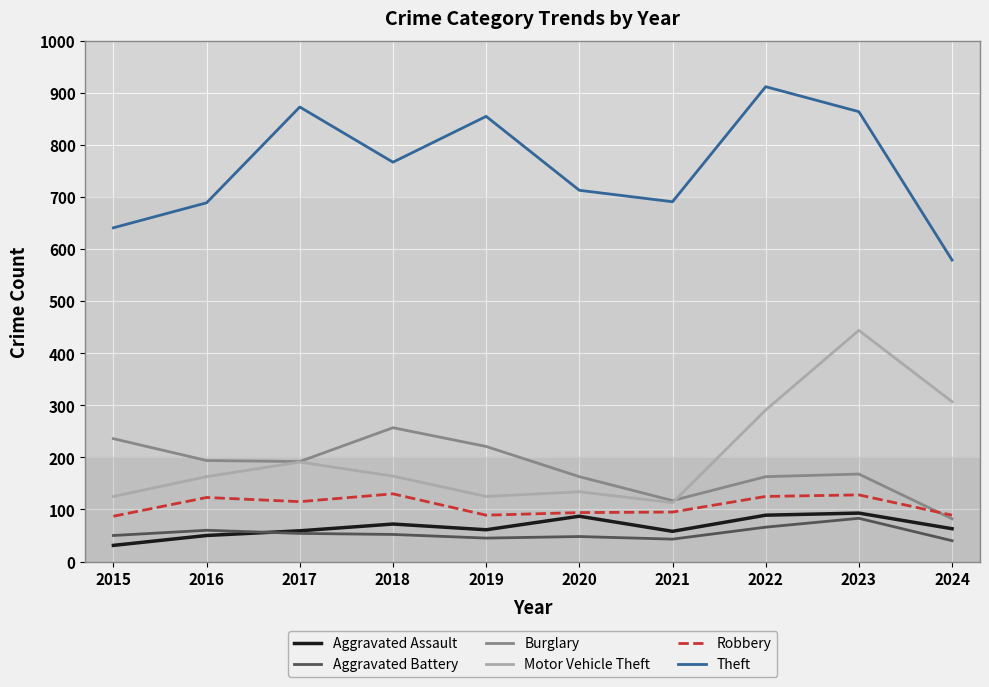

Which category has the lowest value in the Aggravated Assault series?

2015